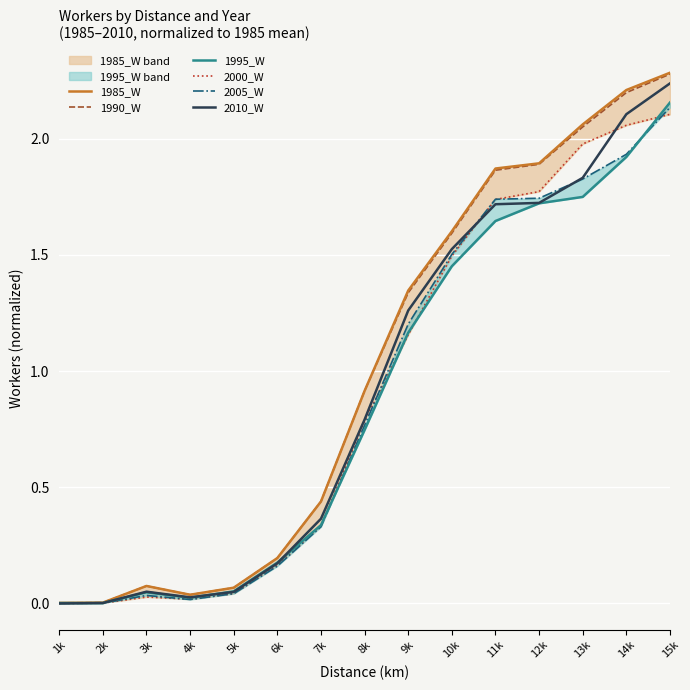

Rank the series at 3k from highest to lowest value.

1985_W, 1990_W, 2010_W, 1995_W, 2005_W, 2000_W